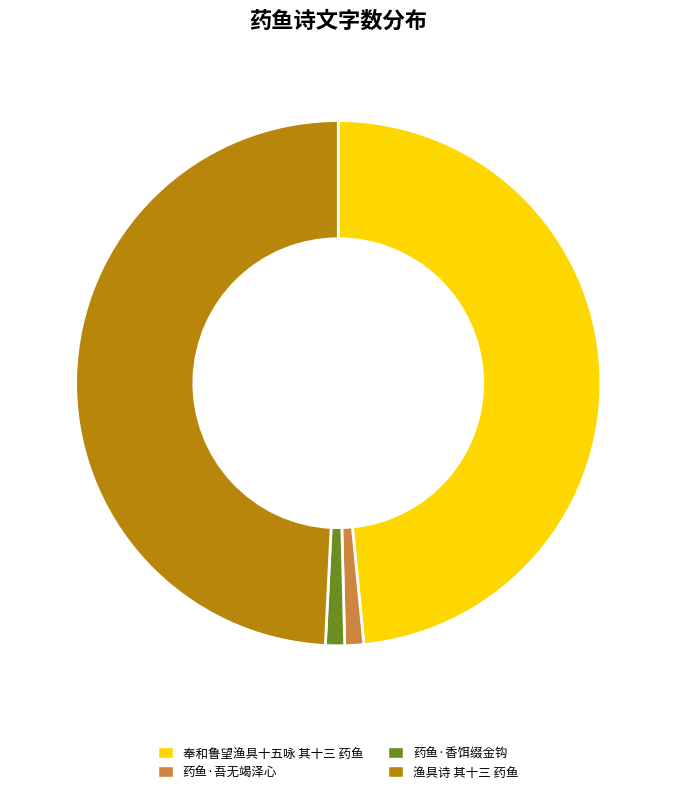

True or false: 奉和鲁望渔具十五咏 其十三 药鱼 accounts for 41% of the total.

False